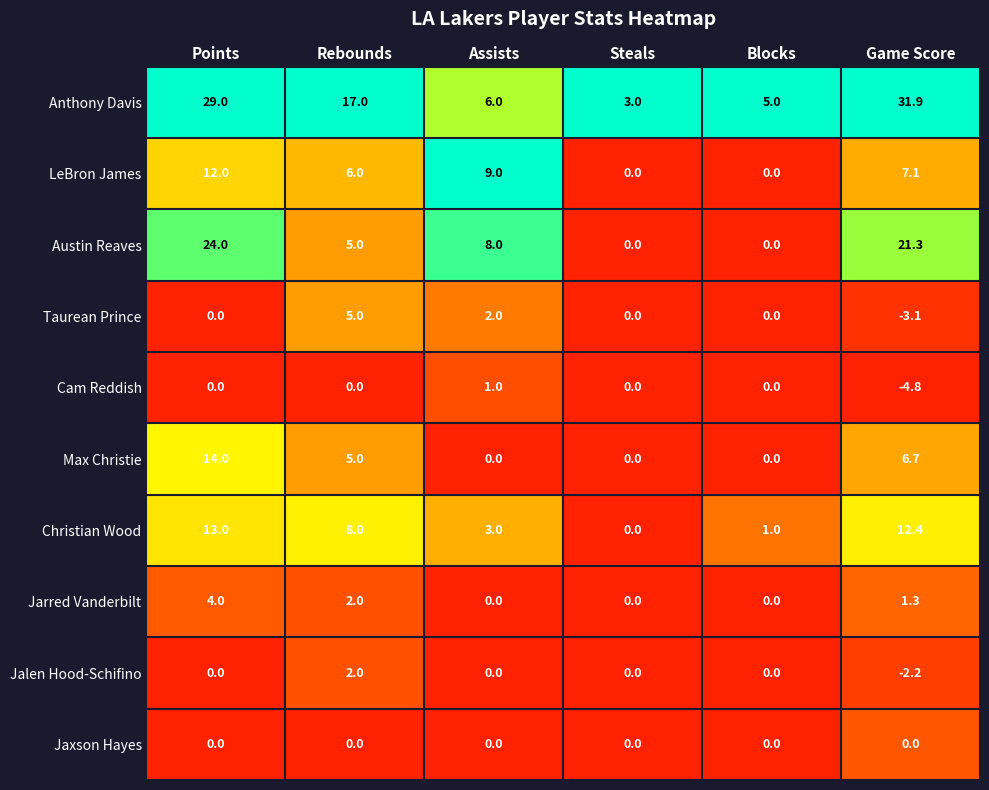

What is the spread (max minus min) of values at Rebounds?

17.0